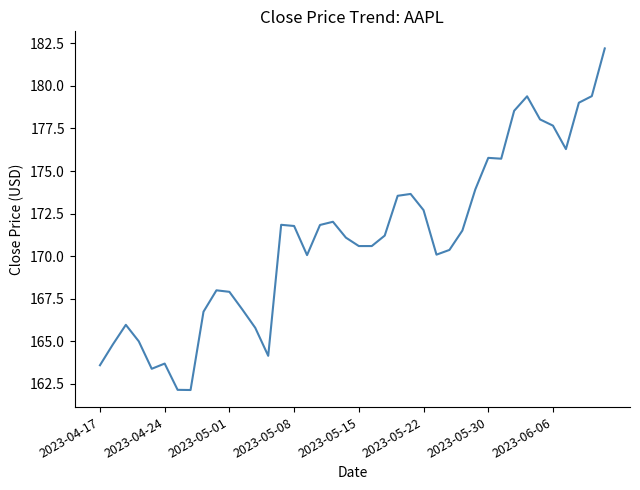

What is the minimum value shown in the chart?

162.1